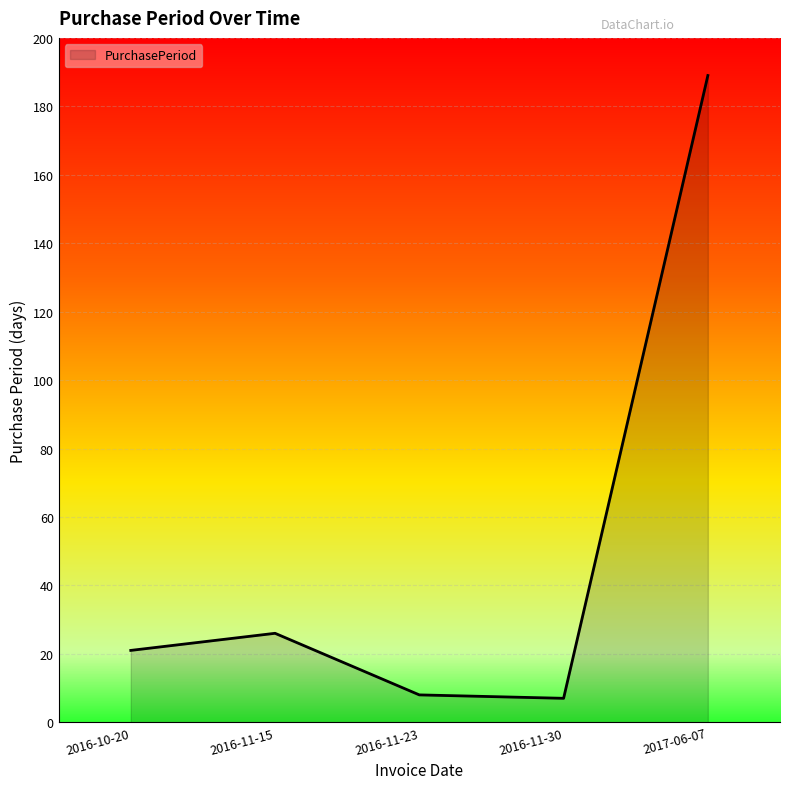

How many interior local valleys (lower than both neighbors) does the data have?

1